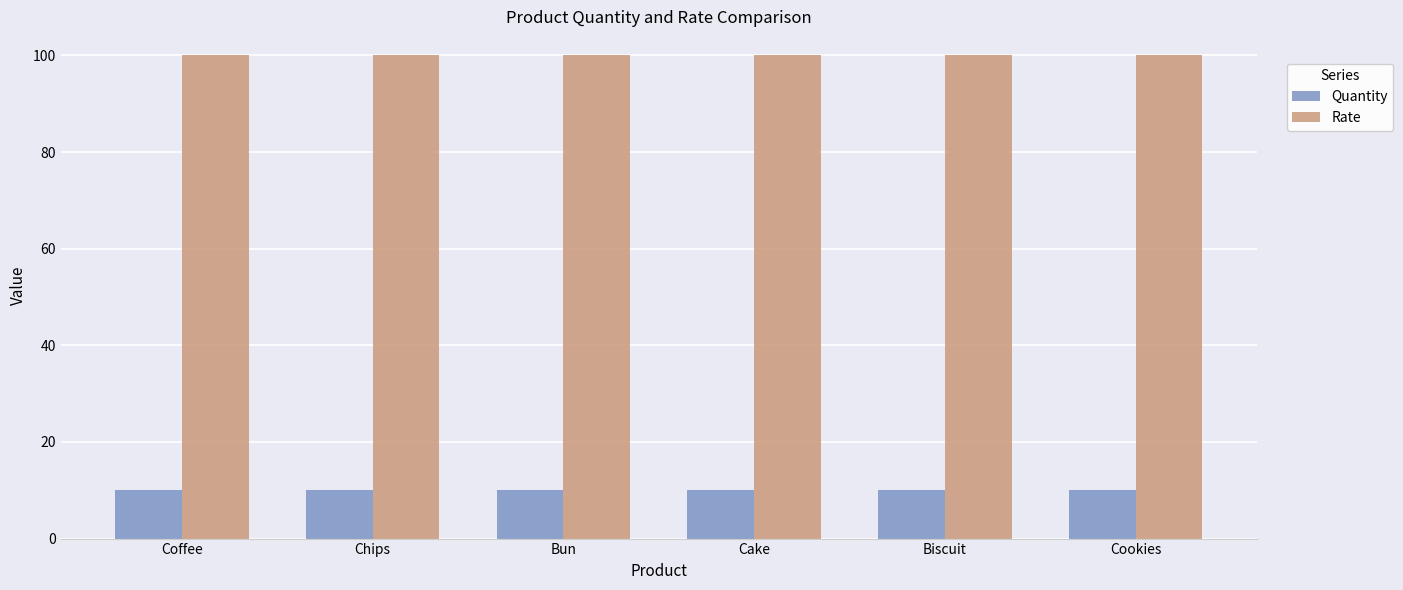

Is the value of Rate at Biscuit greater than the value of Quantity at Cake?

Yes